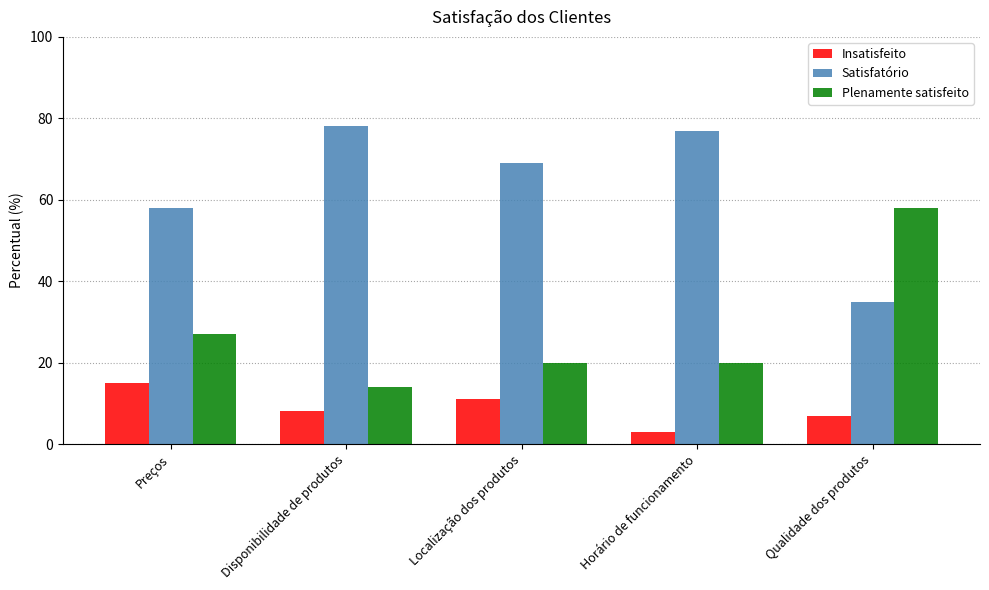

The value of Satisfatório at Preços is 58. True or false?

True